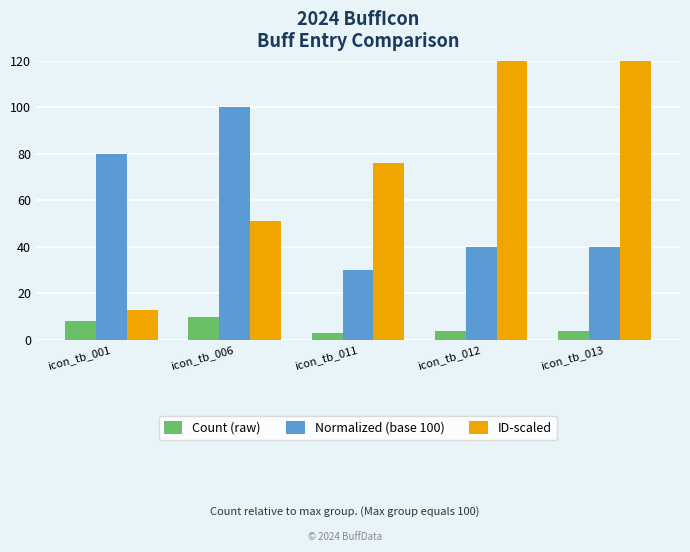

Reading left to right, extract all data points from this chart.

Count (raw): 8	10	3	4	4
Normalized (base 100): 80	100	30	40	40
ID-scaled: 13	51	76	17527486	17527488